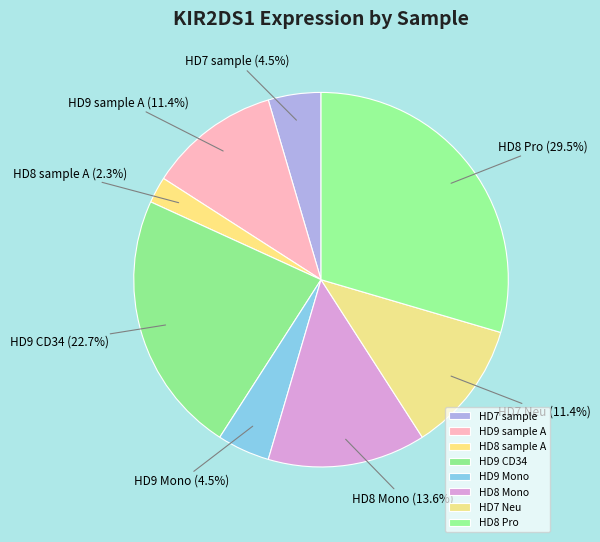

What portion of the pie excludes HD8 sample A?

97.7%